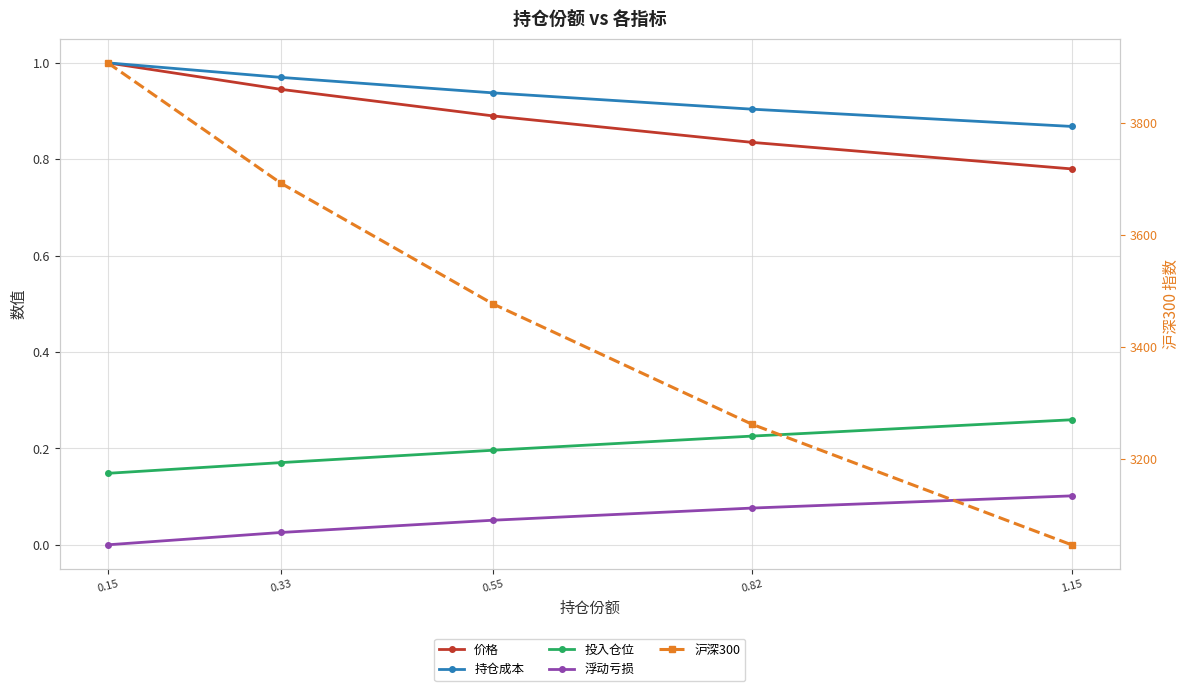

What is the difference between the second highest and minimum values in the 价格 series?

0.2